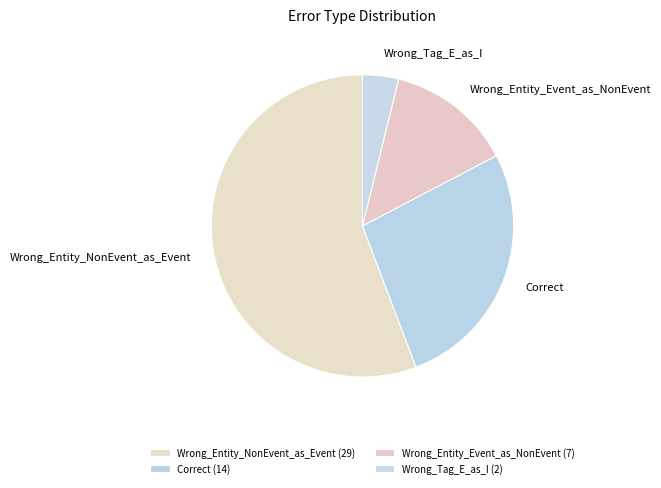

What is the largest slice in the pie chart?

Wrong_Entity_NonEvent_as_Event